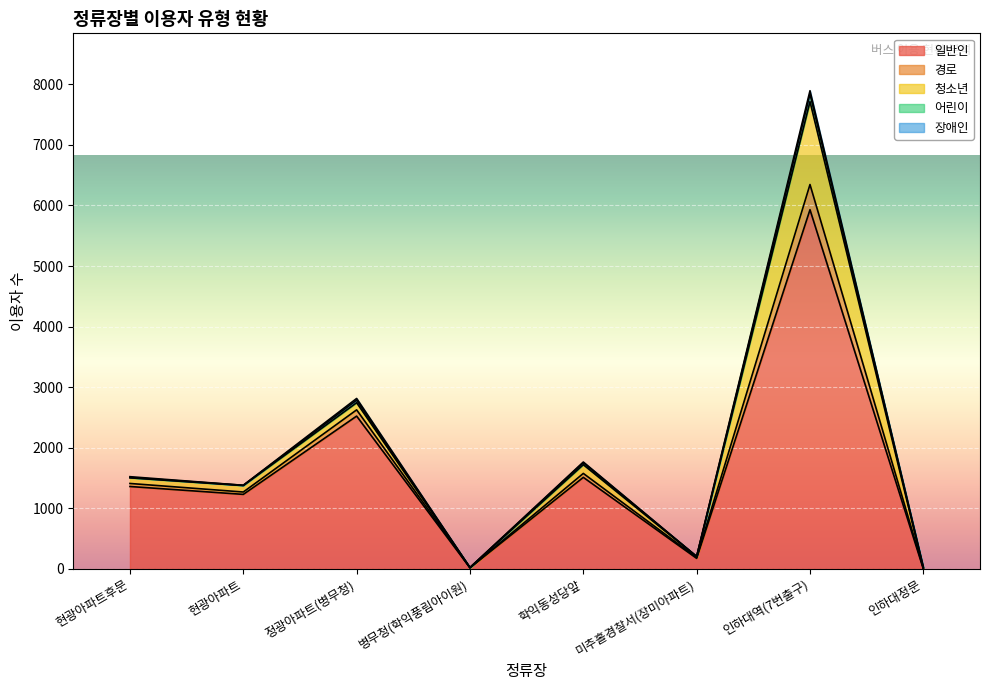

What are all the series names shown in the legend?

일반인, 경로, 청소년, 어린이, 장애인